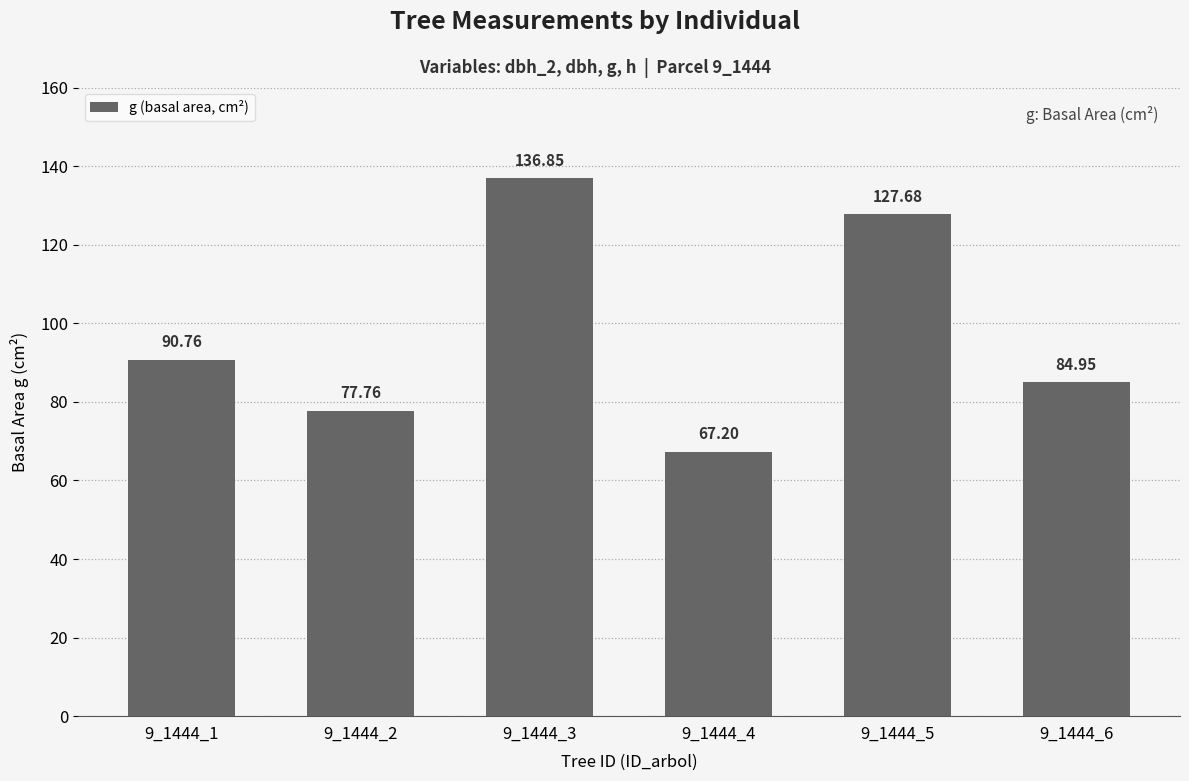

True or false: the data shows 85.6 at 9_1444_3.

False